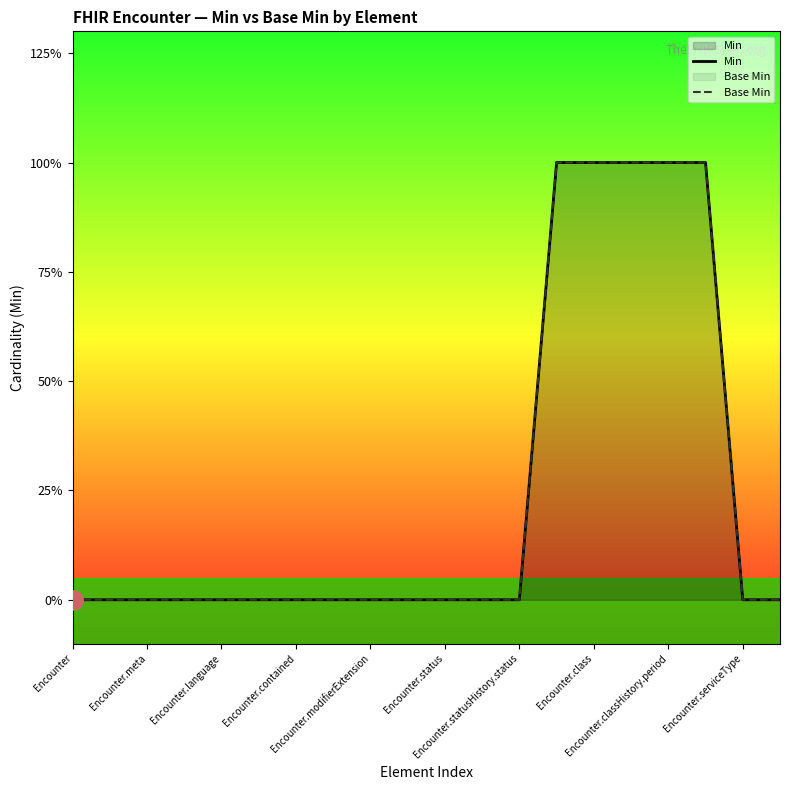

Which series has the largest total across all categories?

Min